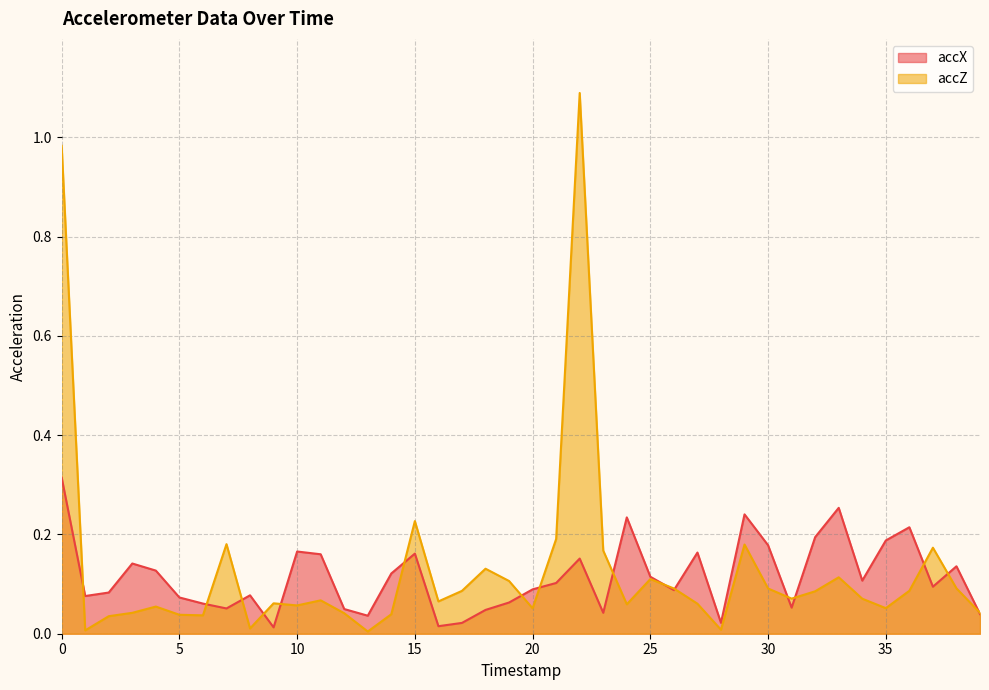

List the series in order of their peak value, highest first.

accZ, accX